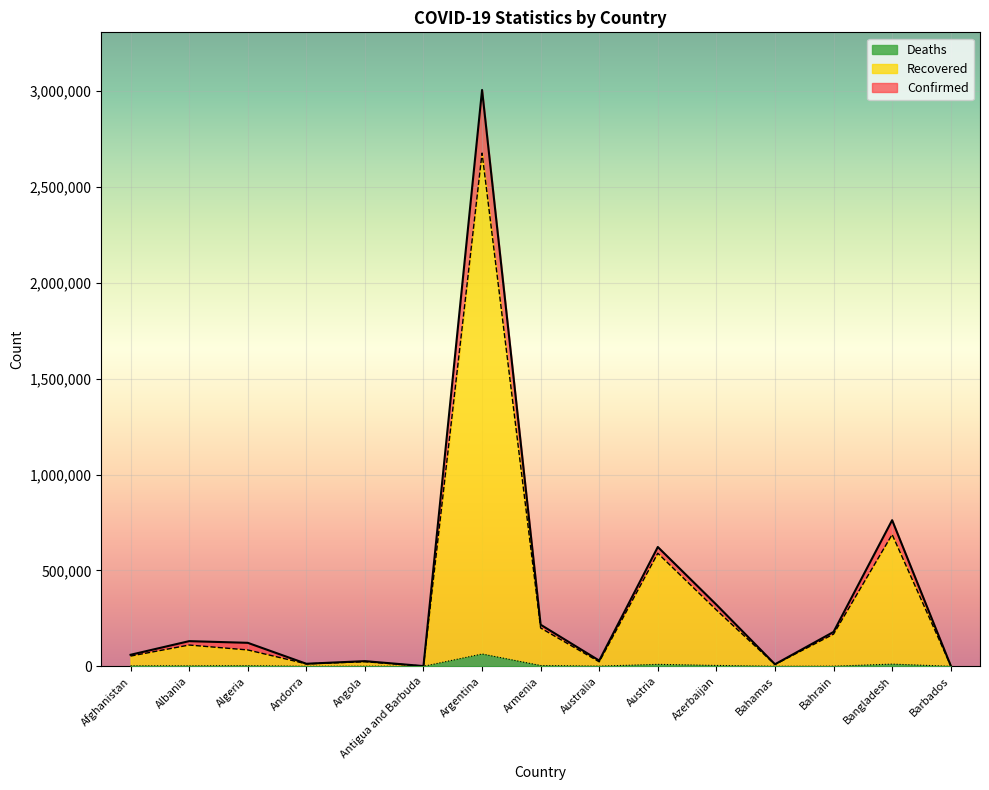

Does the chart display data point markers on the line(s)?

No